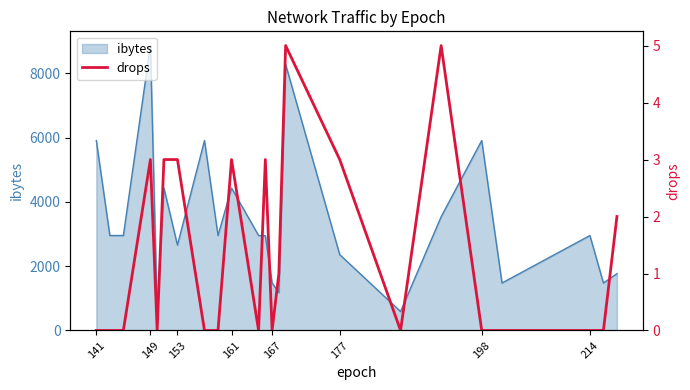

What is the highest value of the ibytes series?

8868